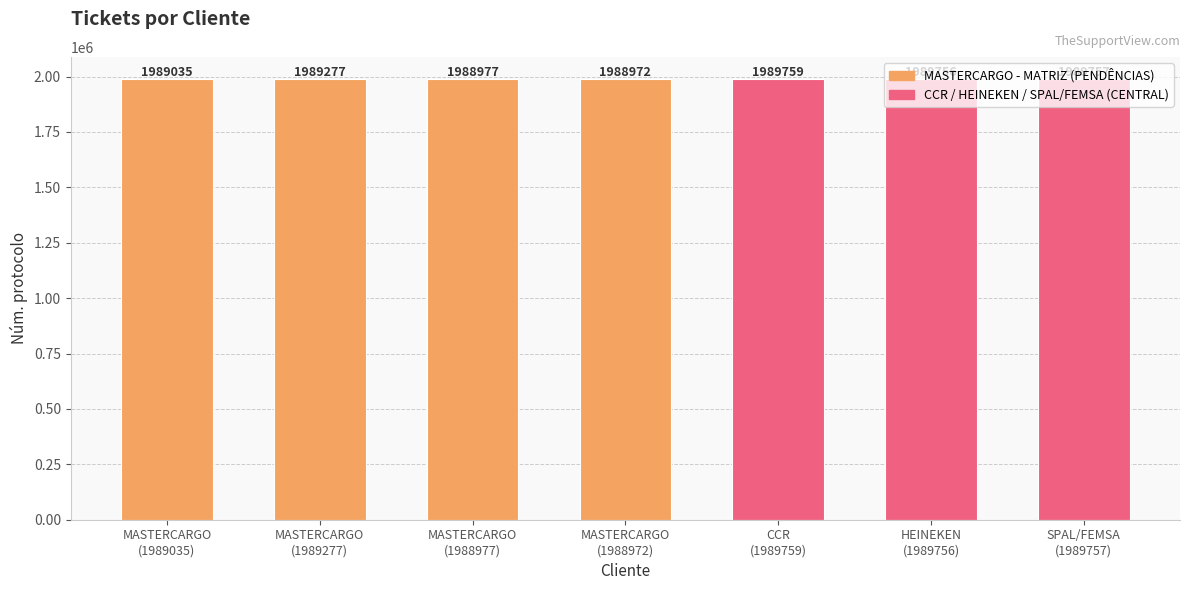

Reading left to right, list all the values displayed in this chart.

MASTERCARGO
(1989035)=1989035	MASTERCARGO
(1989277)=1989277	MASTERCARGO
(1988977)=1988977	MASTERCARGO
(1988972)=1988972	CCR
(1989759)=1989759	HEINEKEN
(1989756)=1989756	SPAL/FEMSA
(1989757)=1989757